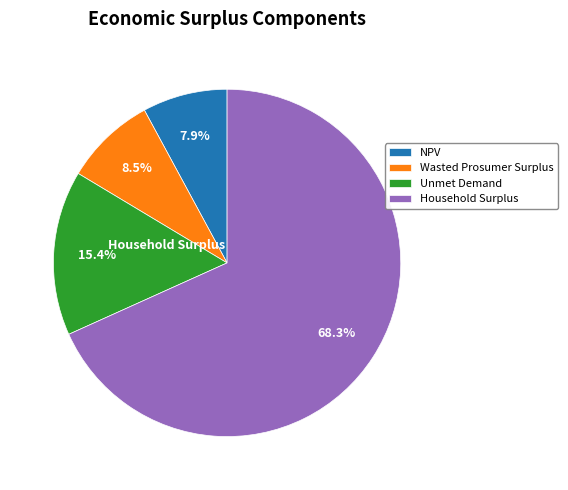

To the nearest percent, what is the difference between the largest and smallest slice percentages?

60%